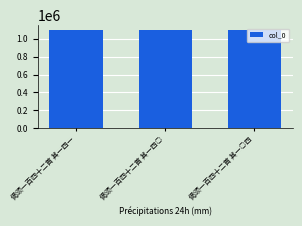

True or false: the data shows 1098365 at 偈颂一百四十二首 其一四一.

True